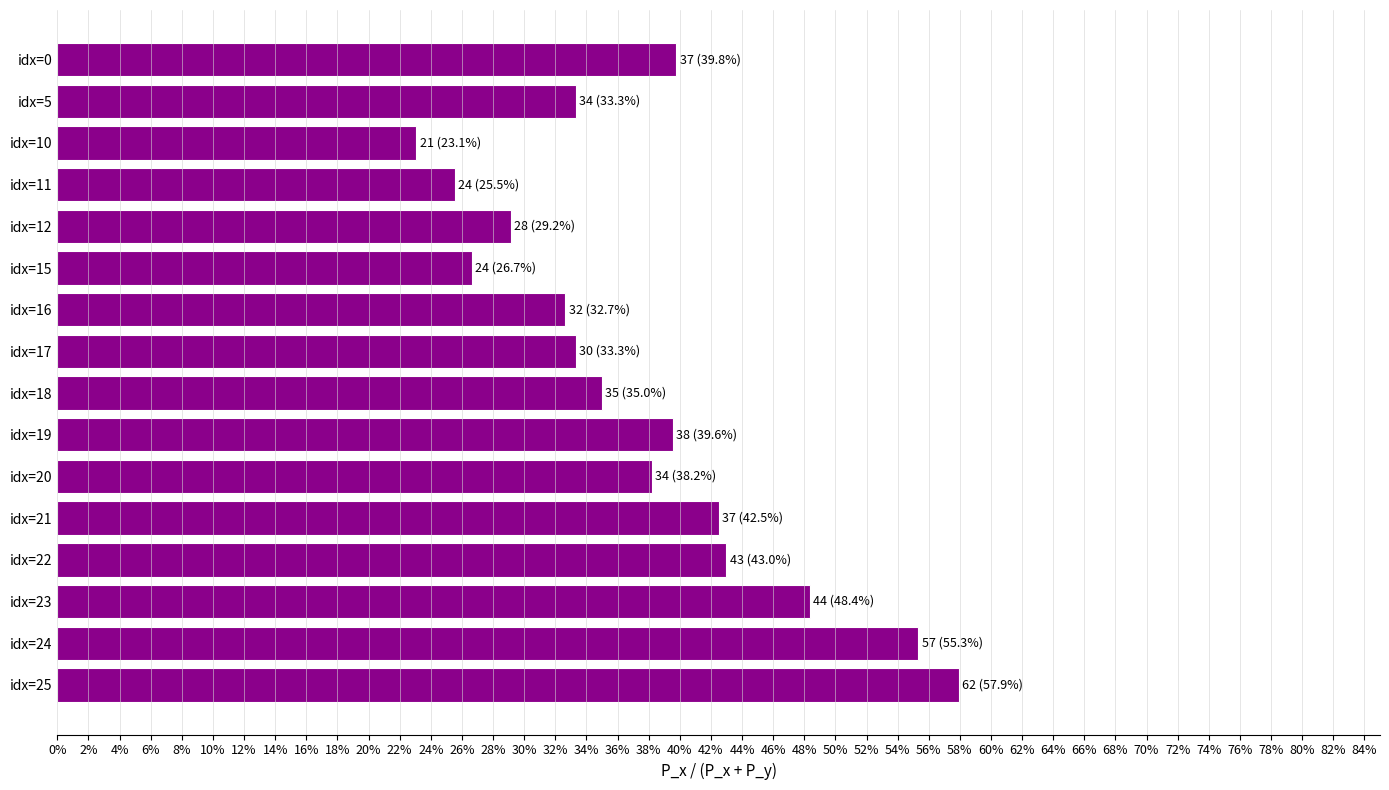

What is the average value?

0.4